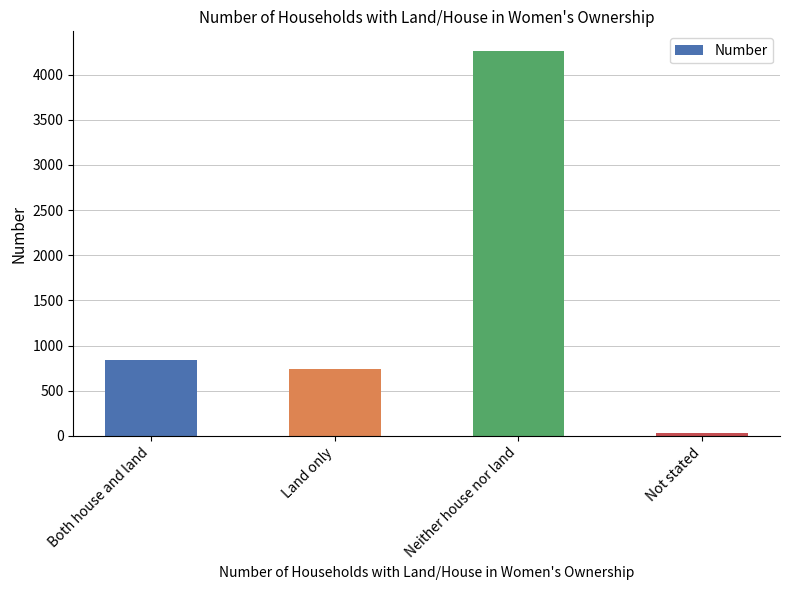

Reading right to left, extract all data points from this chart.

27	4266	743	838